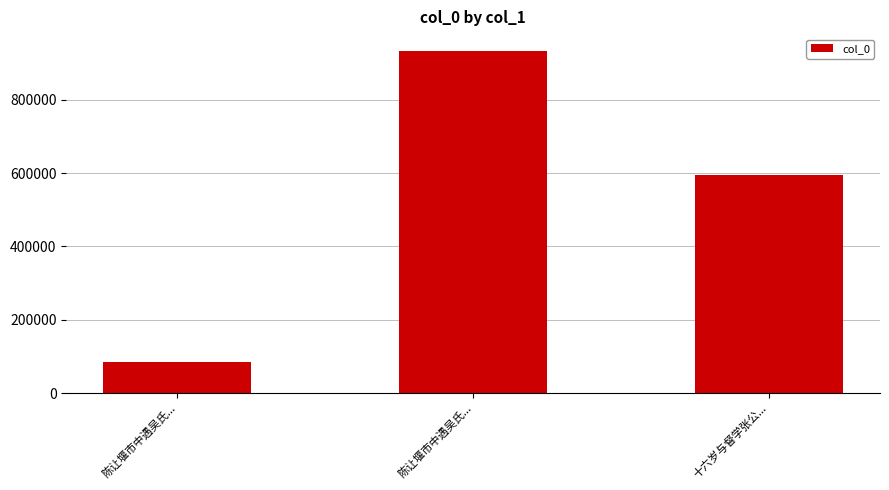

Is it true that the value at 陈让堰市中遇吴氏... is 1267680?

False